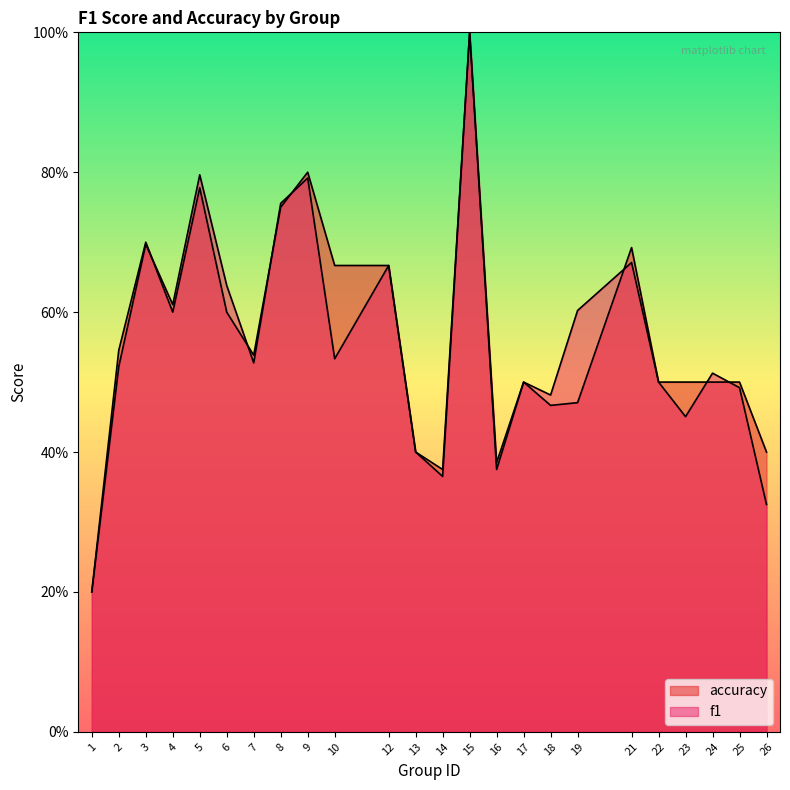

Is the value of f1 at 16 greater than the value of accuracy at 12?

No